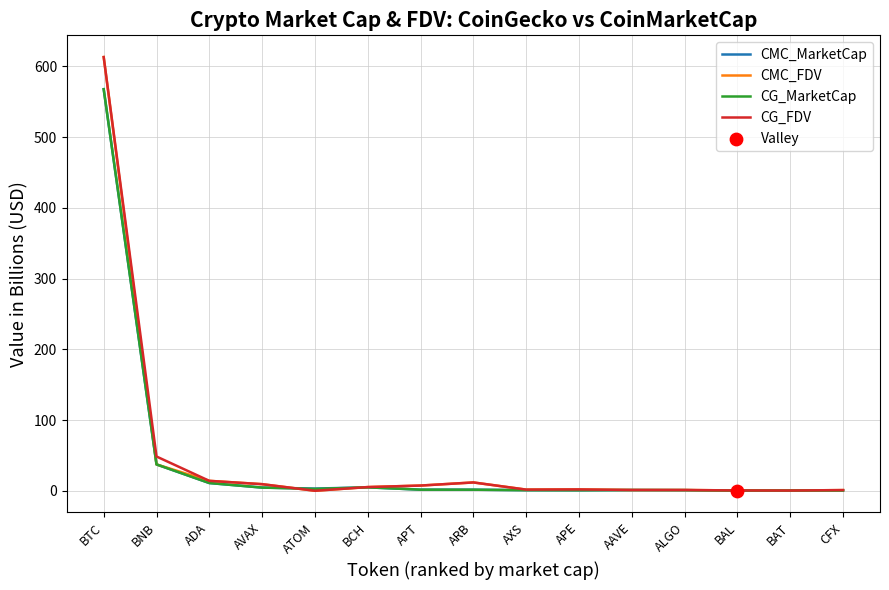

At which category is the sum across all series the highest?

BTC